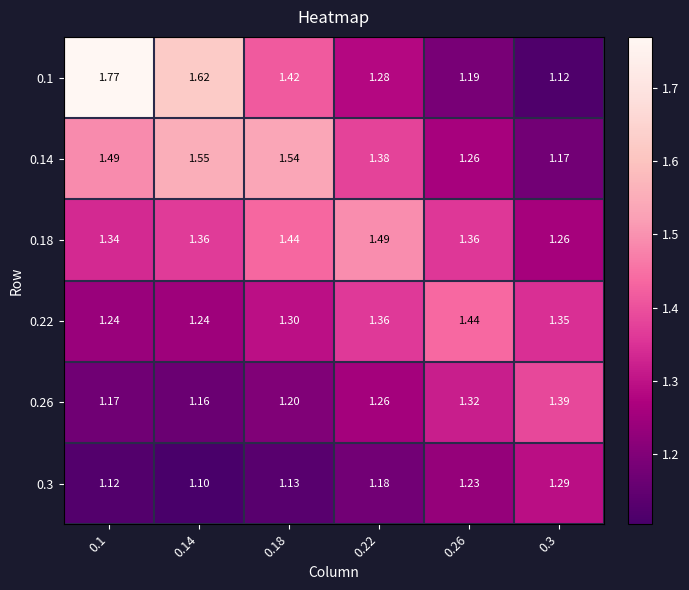

At which category is the sum across all series the highest?

0.1